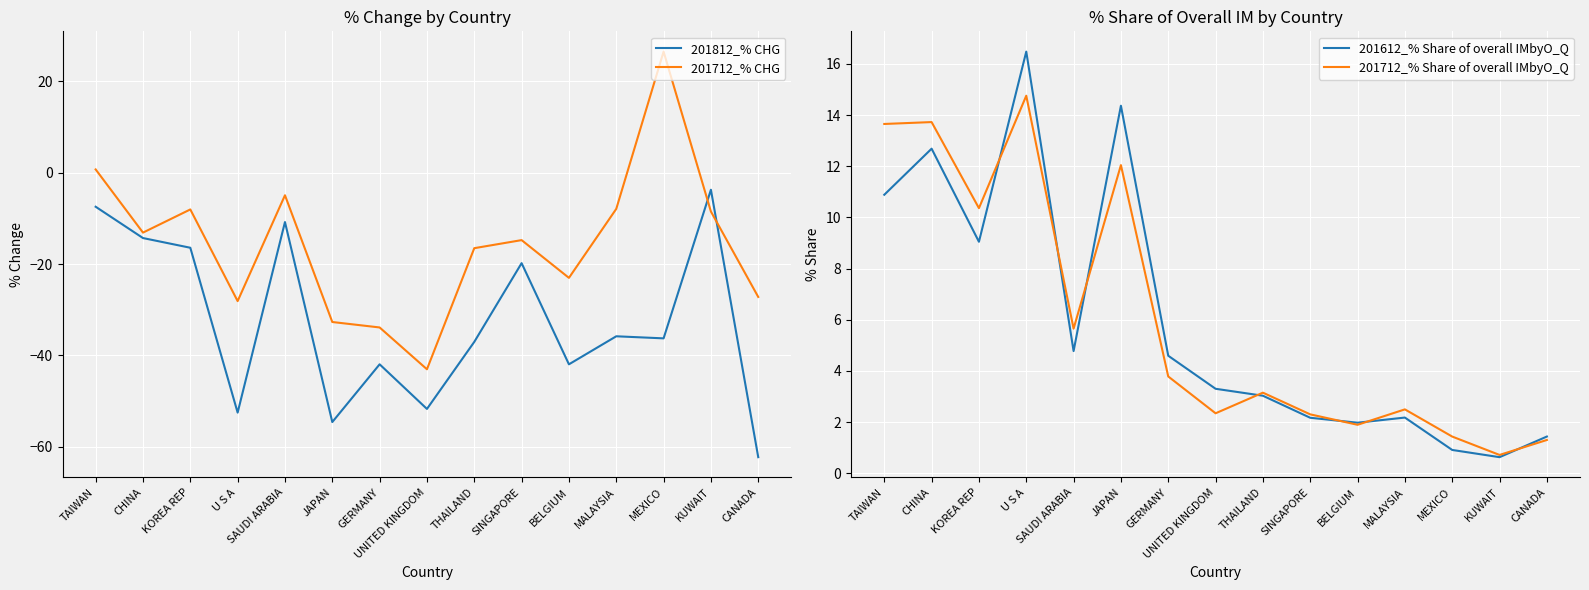

What is the minimum value shown in the chart?

-62.3